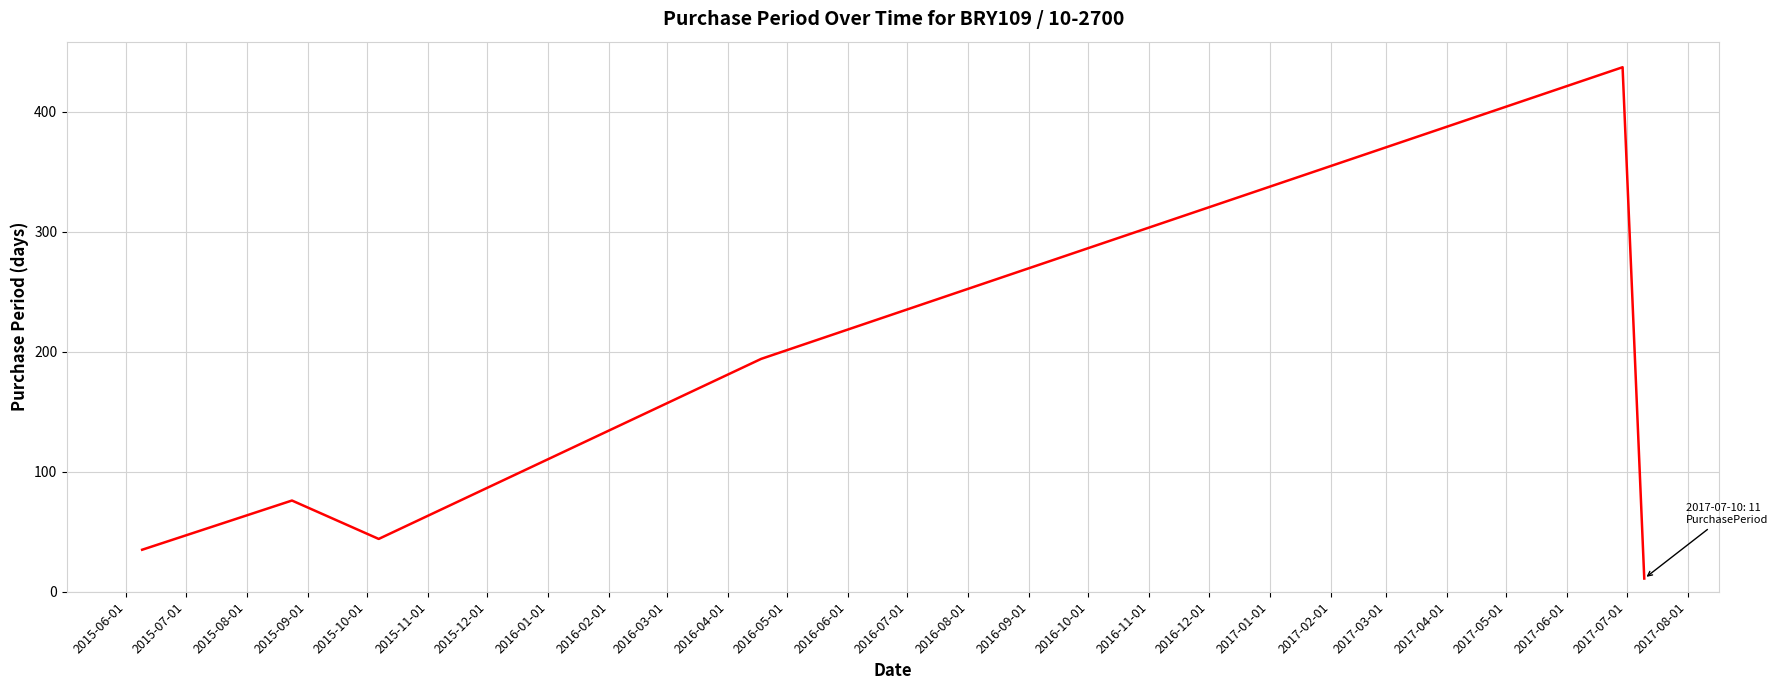

What is the maximum value shown in the chart?

437